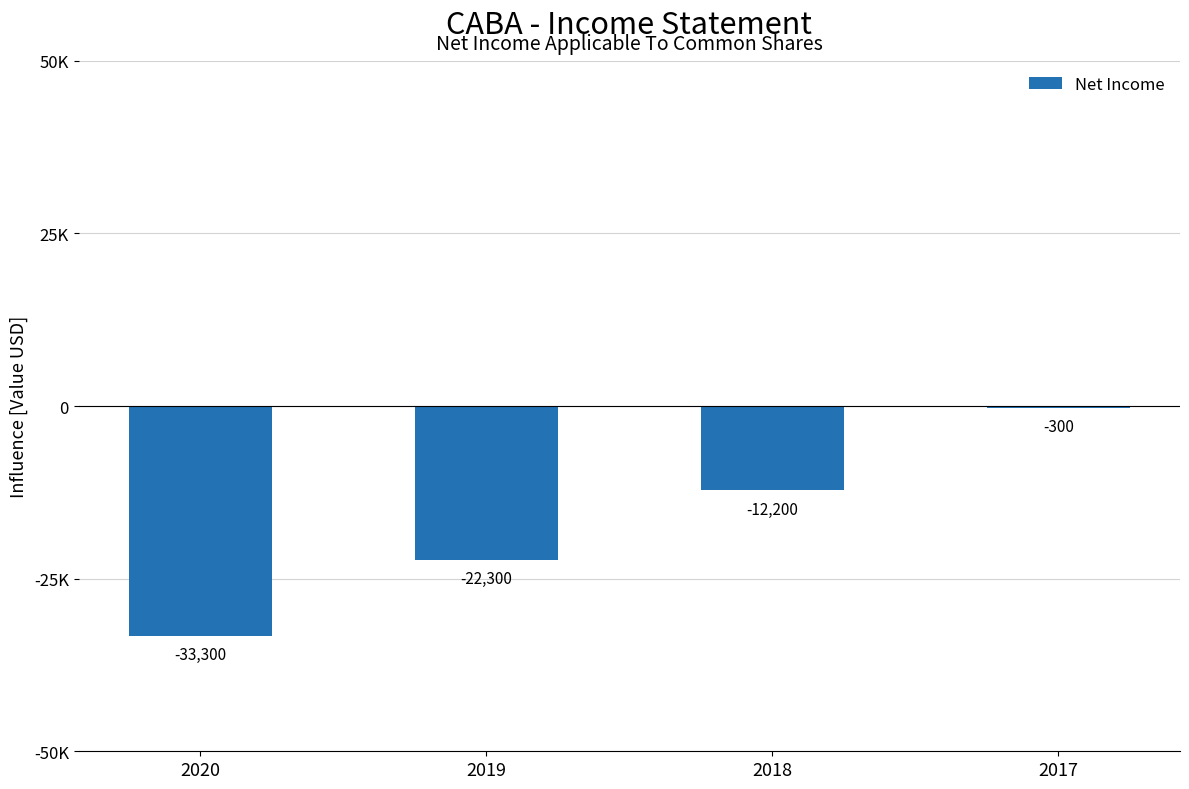

Reading right to left, list all the values displayed in this chart.

2017=-300	2018=-12200	2019=-22300	2020=-33300